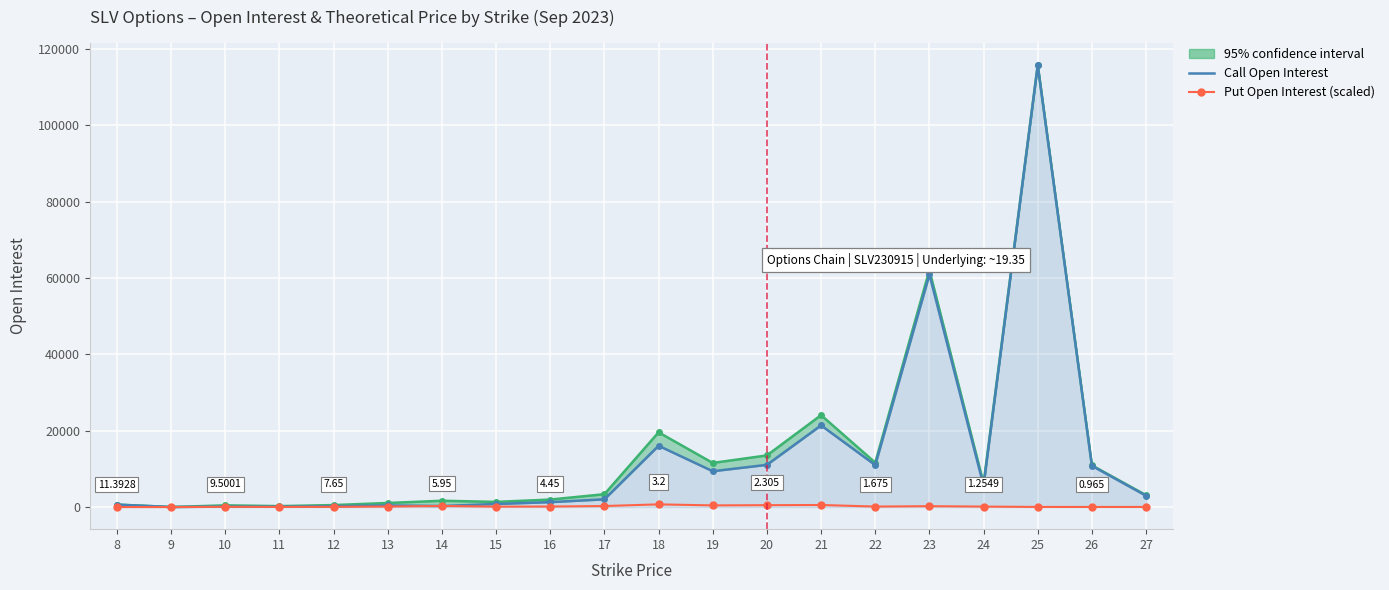

Reading right to left, extract all data points from this chart.

Call Open Interest: 2966.0	10796.0	115695.0	5601.0	60915.0	10995.0	21390.0	11058.0	9381.0	16049.0	2025.0	1287.0	804.0	270.0	421.0	202.0	88.0	120.0	11.0	635.0
Put Open Interest (scaled): 27.6	26.4	30.2	121.9	228.9	128.6	536.7	493.1	434.7	704.8	268.2	135.7	109.2	275.7	128.5	63.9	31.9	66.2	0.0	3.0